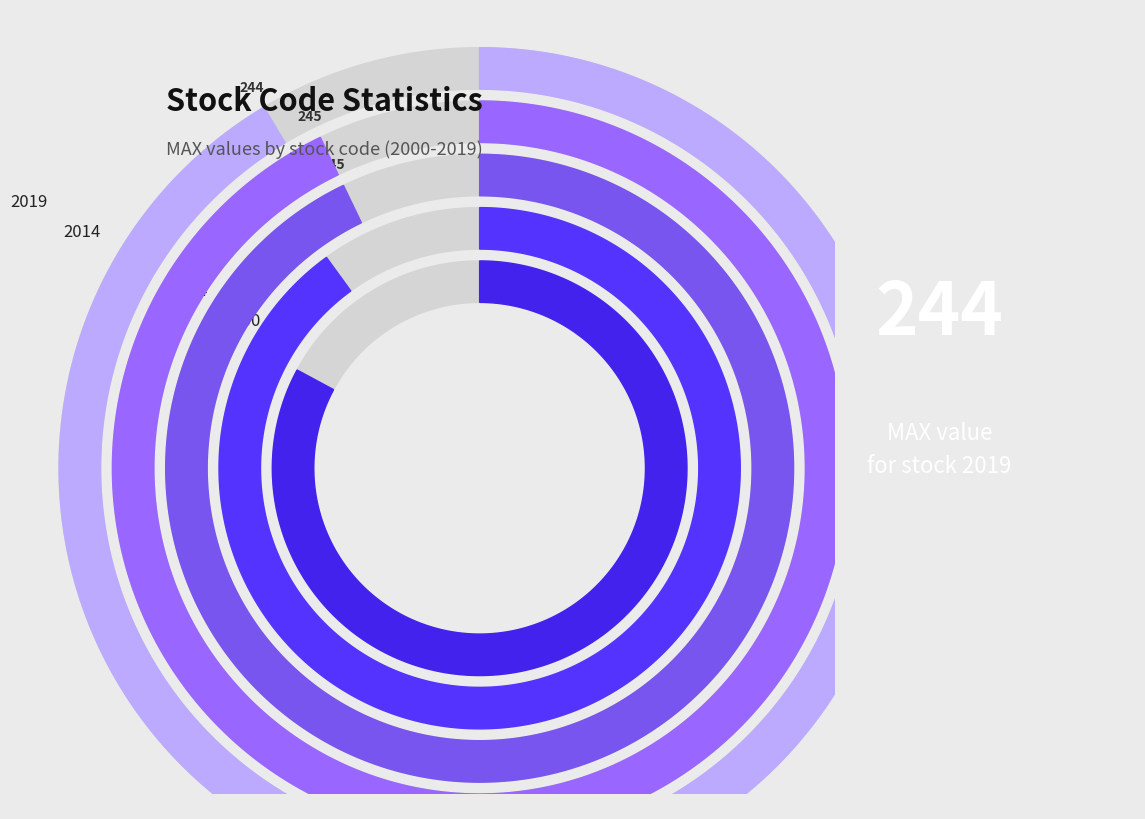

Approximately how many times larger is the value at 2018 compared to 2003?

1.0